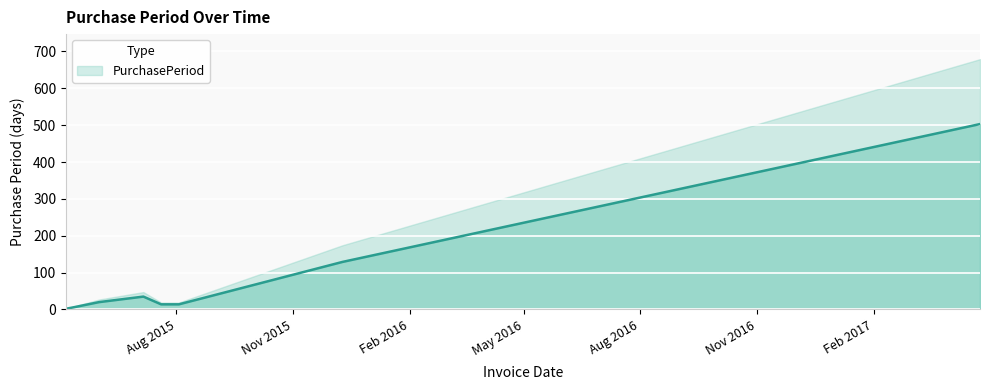

The chart shows a value of 503 at 2017-04-26. True or false?

True